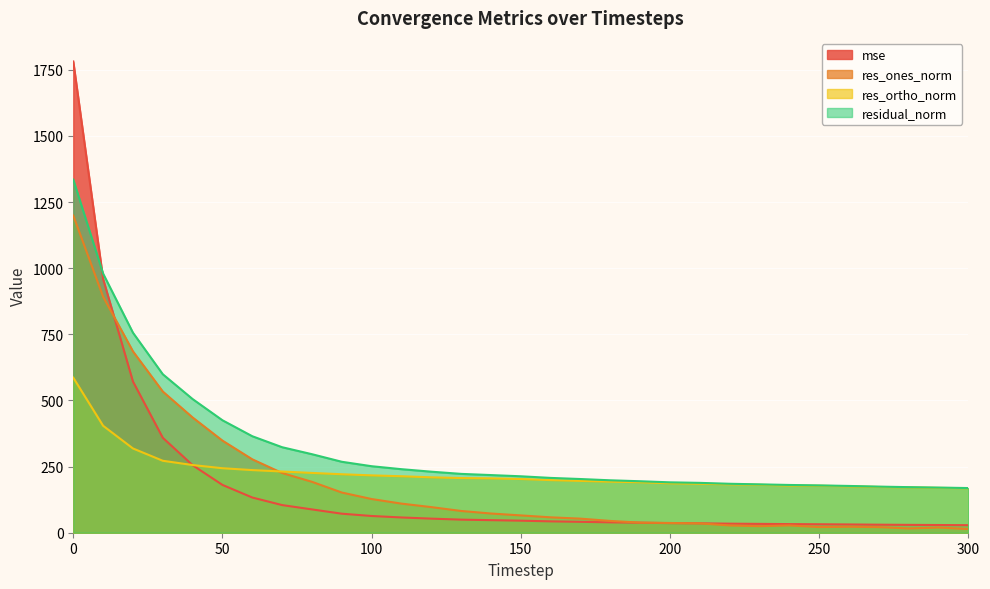

What is the total value across all series at 280?

389.6